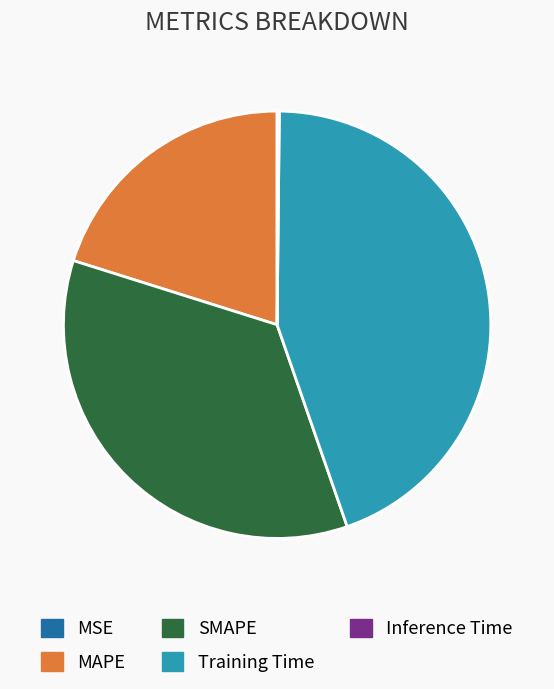

Do Training Time and MAPE together represent more than half of the pie?

Yes